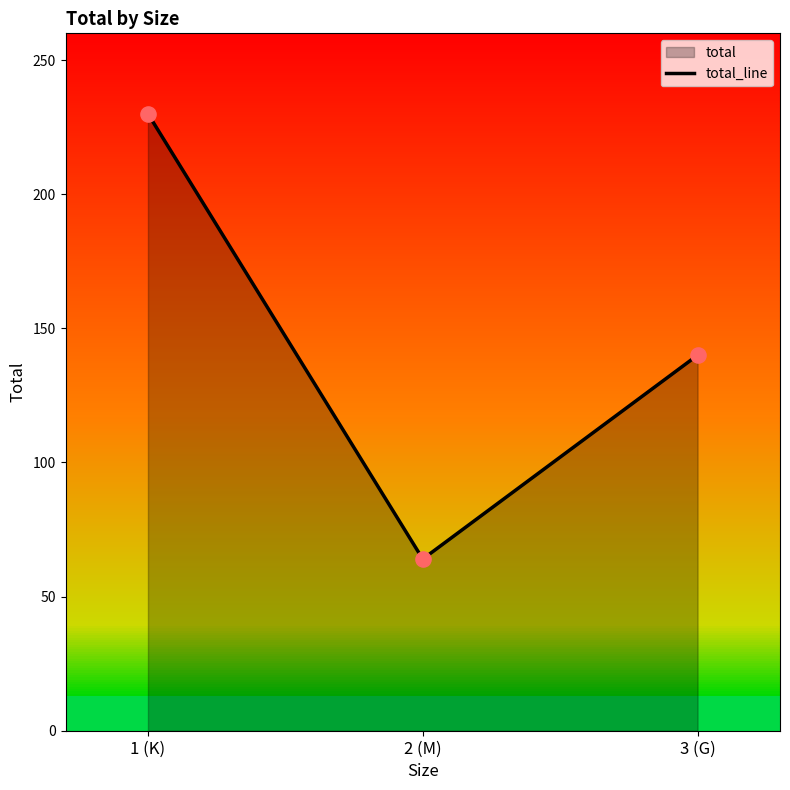

What is the change in value from 2 (M) to 3 (G)?

+76